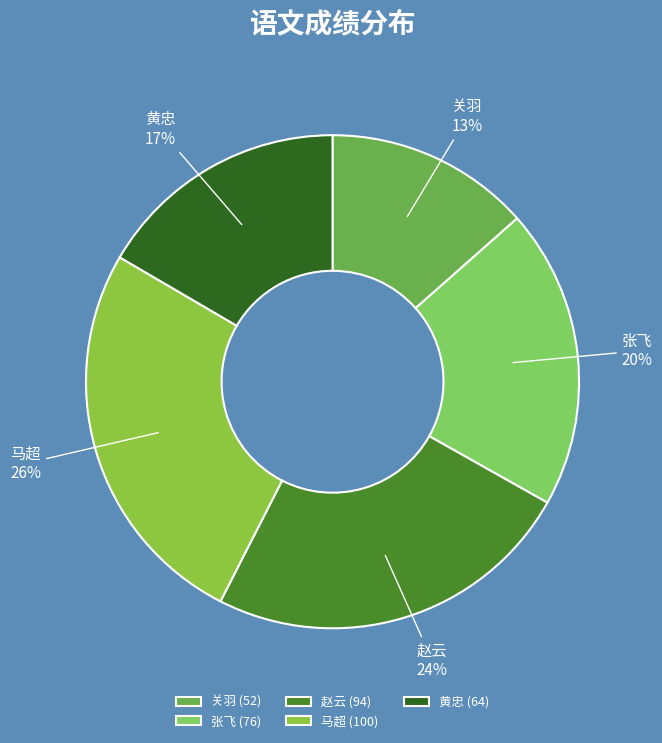

Which slice is the smallest?

关羽